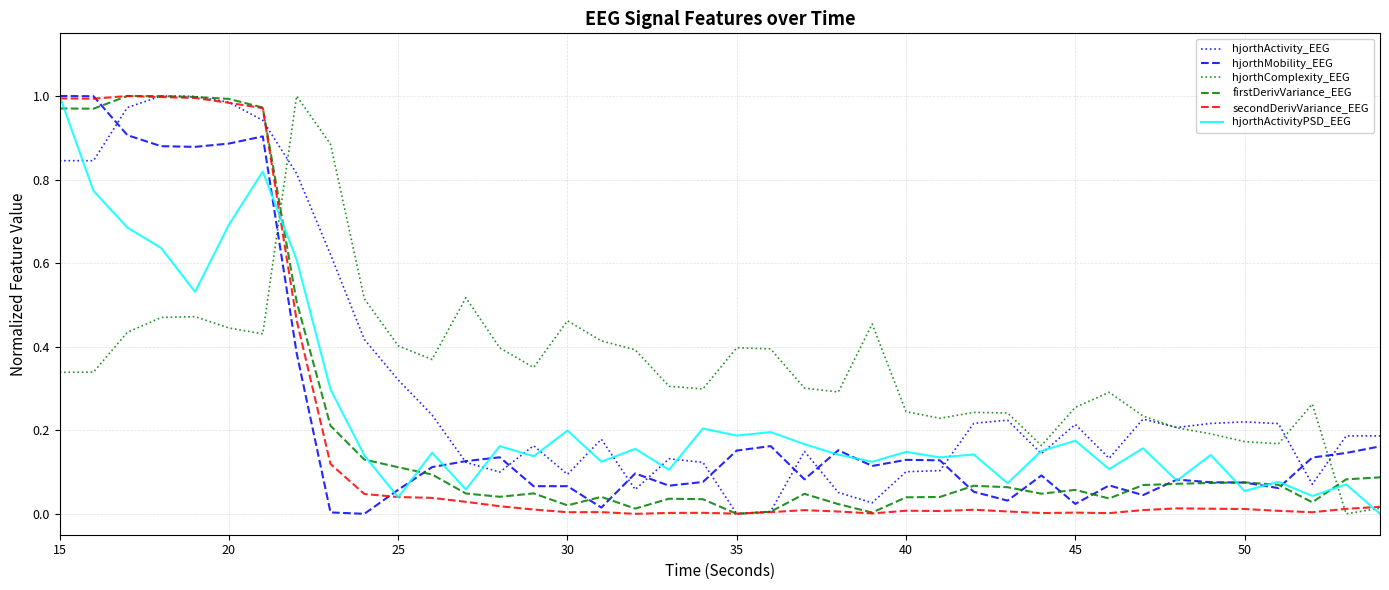

True or false: hjorthComplexity_EEG and hjorthMobility_EEG cross at least once.

True